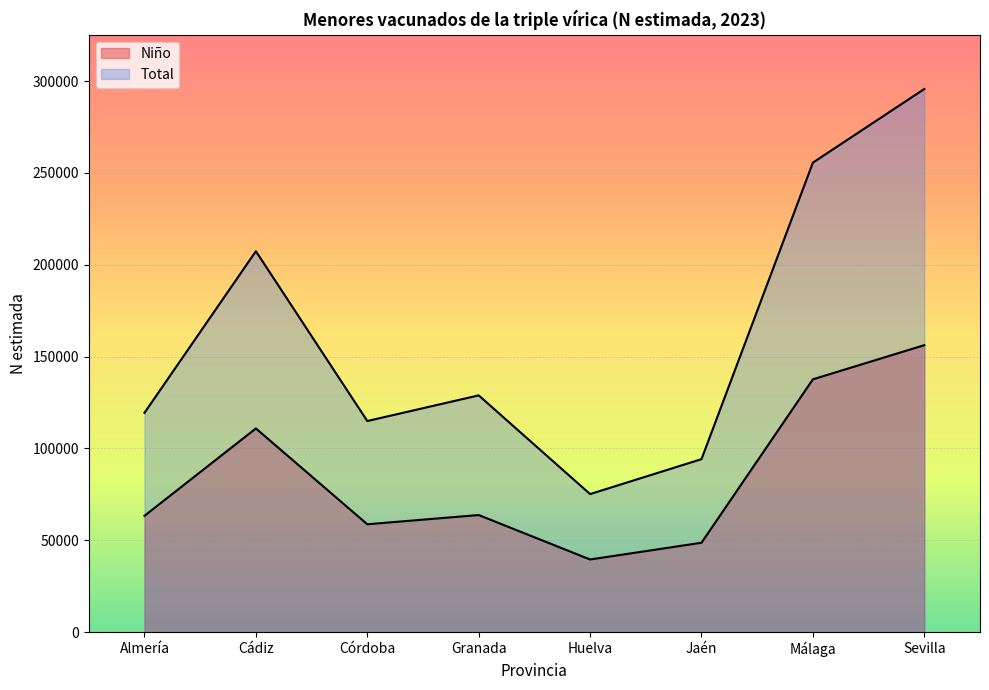

Does the chart display data point markers on the line(s)?

No